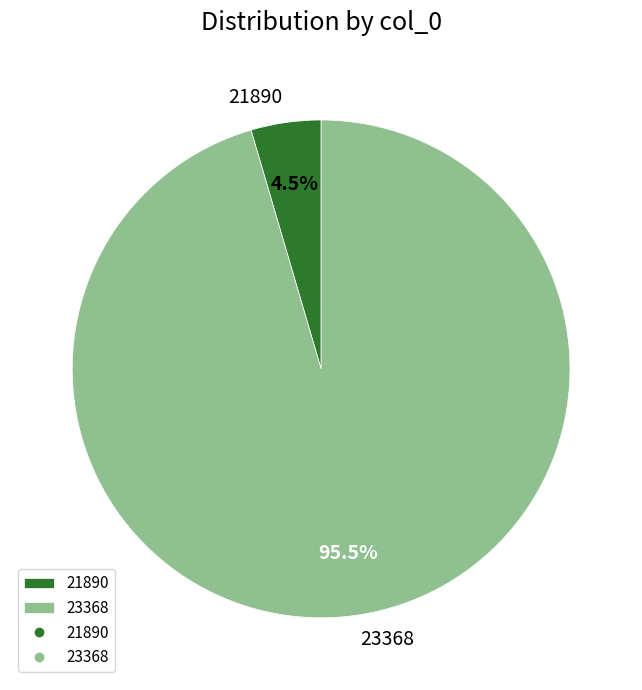

Between 23368 and 21890, which is larger?

23368